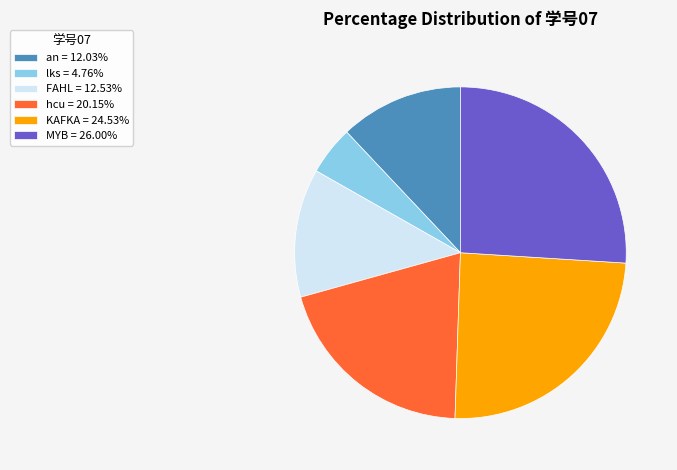

Approximately how many times larger is the value at KAFKA compared to lks?

5.2